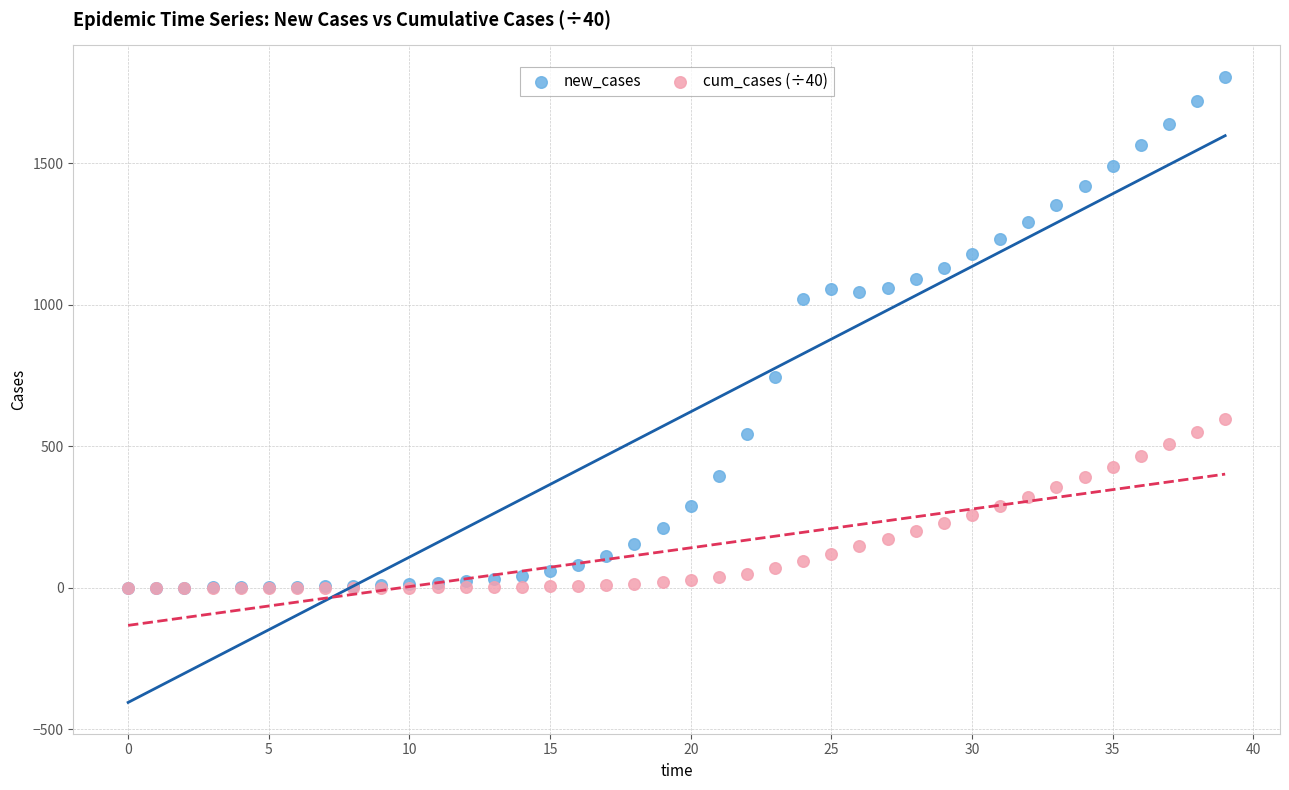

Which series reaches the maximum Y coordinate?

new_cases